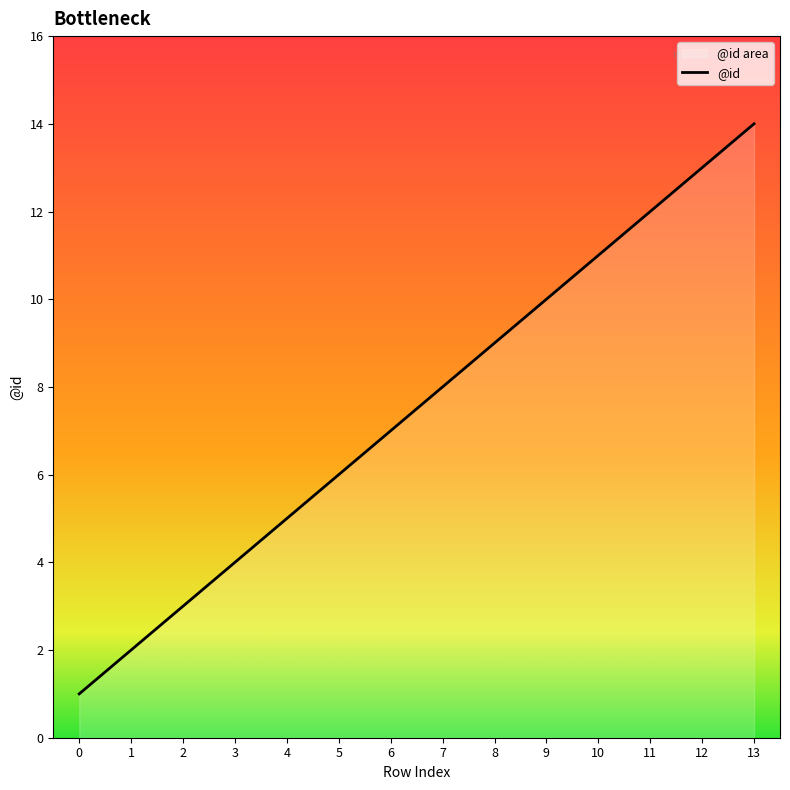

What is the difference between the maximum and second lowest values?

12